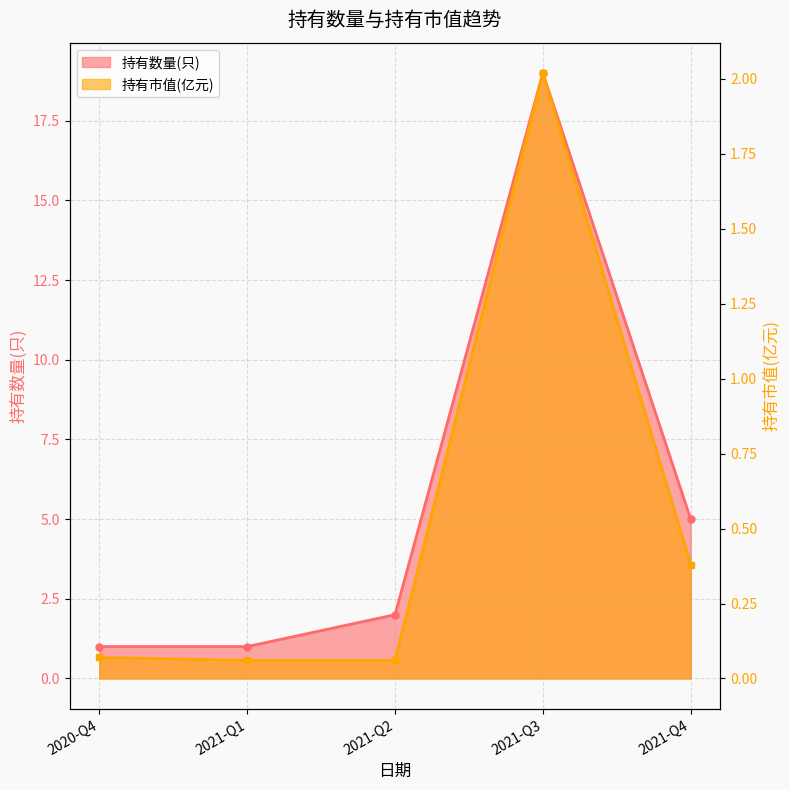

What is the lowest value of the 持有市值(亿元) series?

0.1